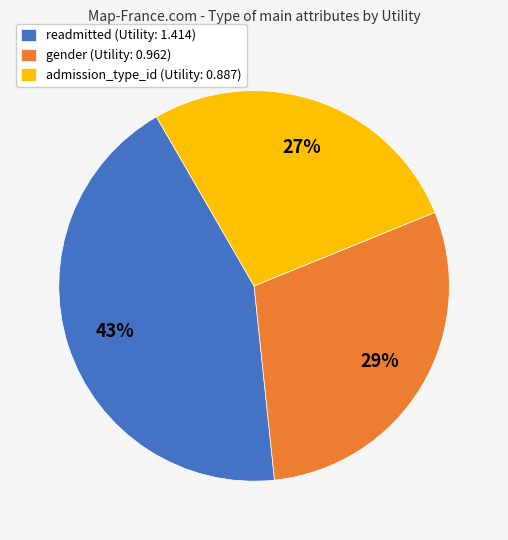

To the nearest percent, what is the average slice percentage?

33%